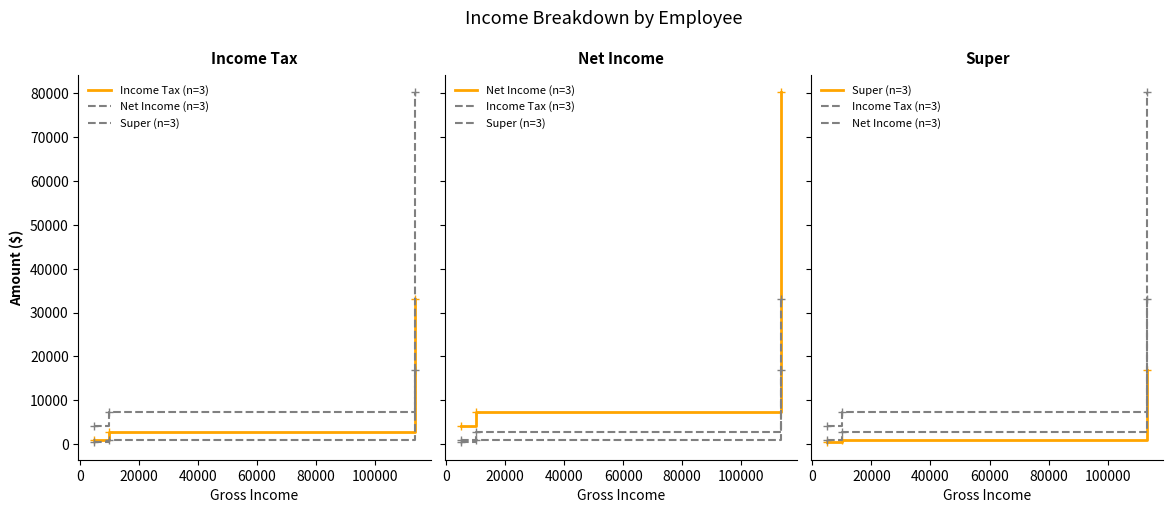

What are all the series names shown in the legend?

Income Tax (n=3), Net Income (n=3), Super (n=3)